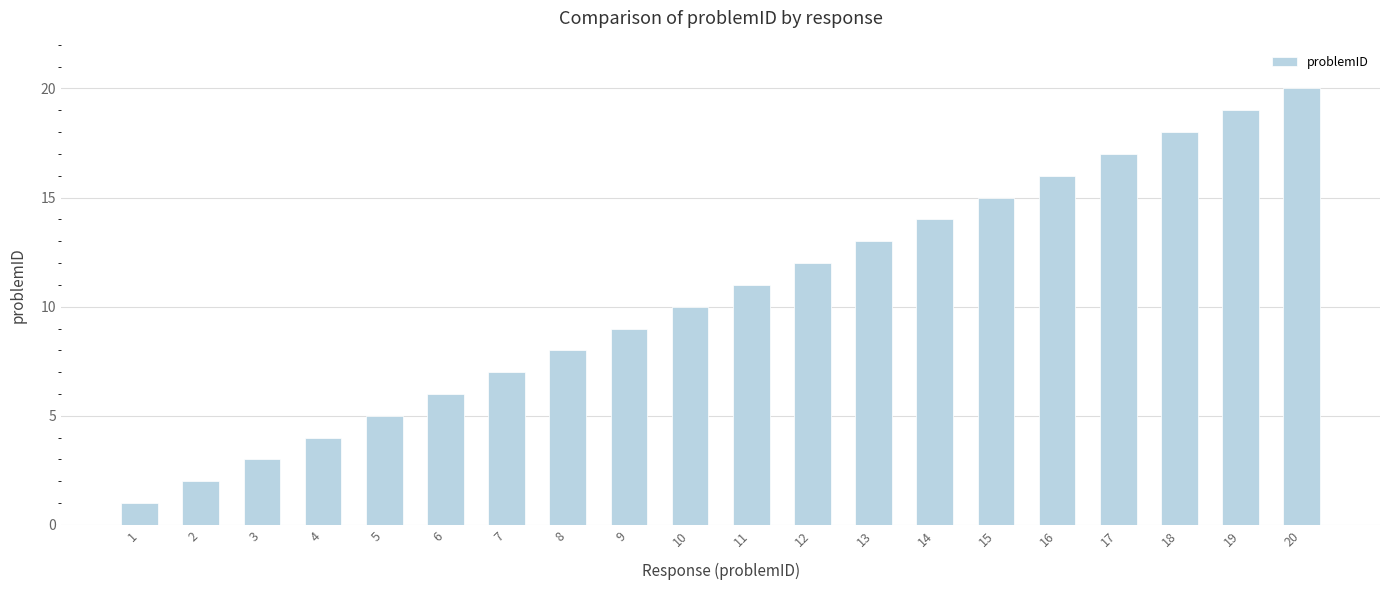

Rank the categories by value from lowest to highest.

1, 2, 3, 4, 5, 6, 7, 8, 9, 10, 11, 12, 13, 14, 15, 16, 17, 18, 19, 20